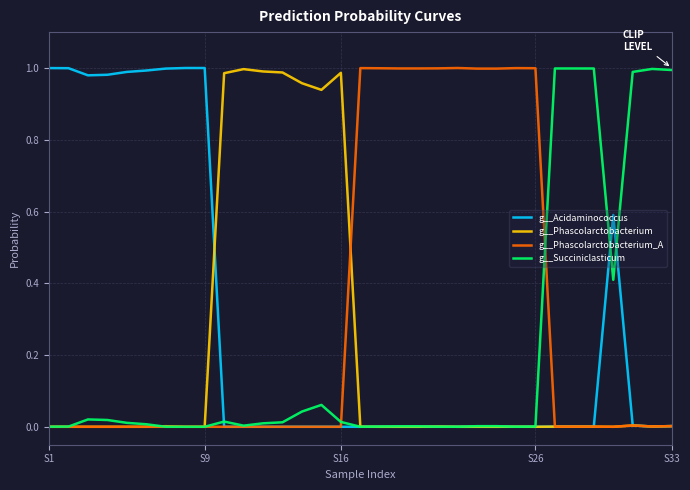

What are all the series names shown in the legend?

g__Acidaminococcus, g__Phascolarctobacterium, g__Phascolarctobacterium_A, g__Succiniclasticum